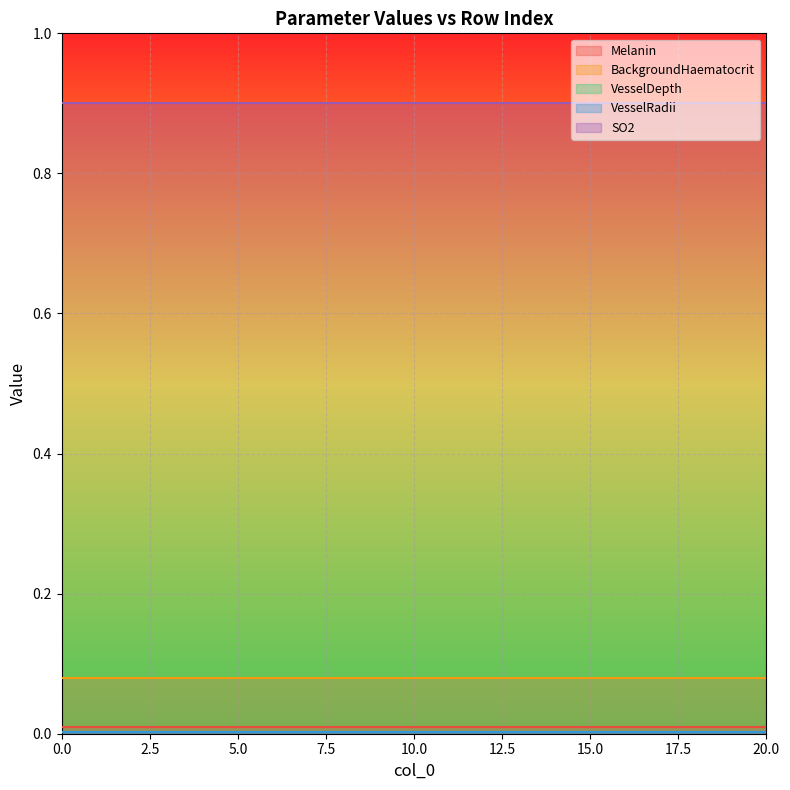

Is it true that SO2 equals 0.9 at 0?

True